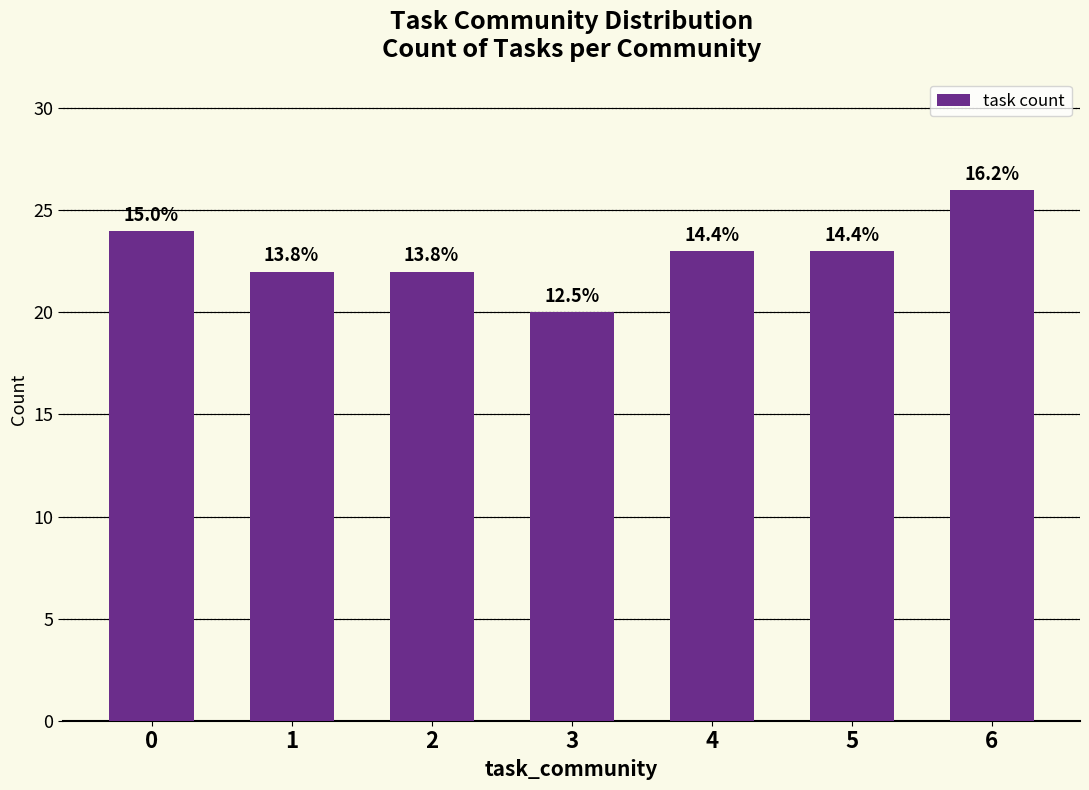

Approximately how many times larger is the value at 4 compared to 6?

0.9